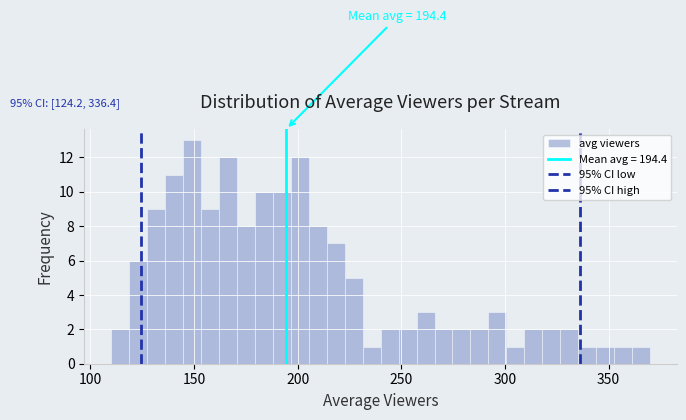

Around what value on the x-axis is the tallest bar? Give the approximate position of its centre, as read against the axis.

150